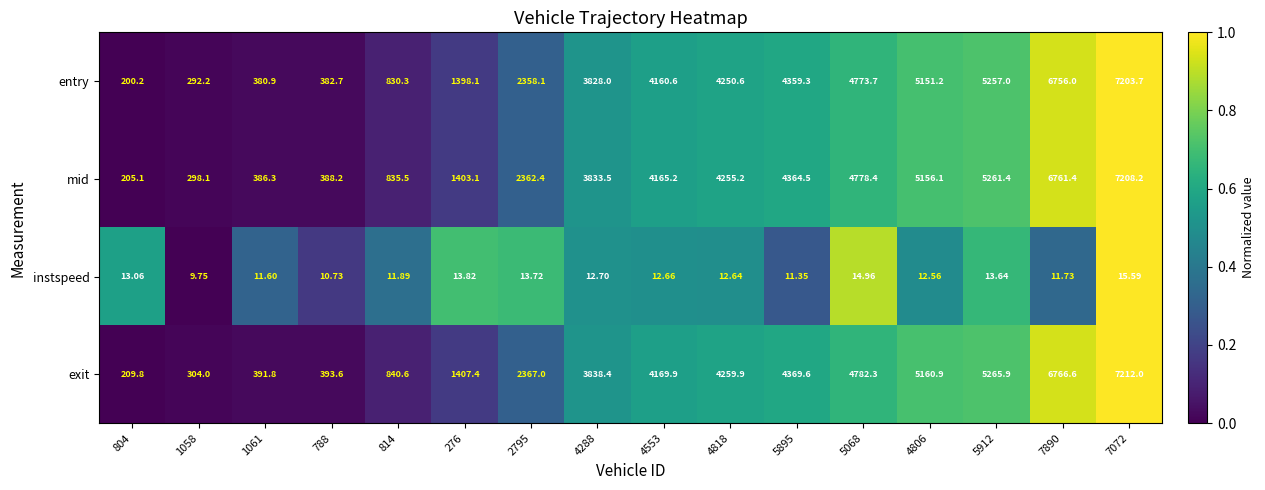

Count the number of data series in this chart.

4